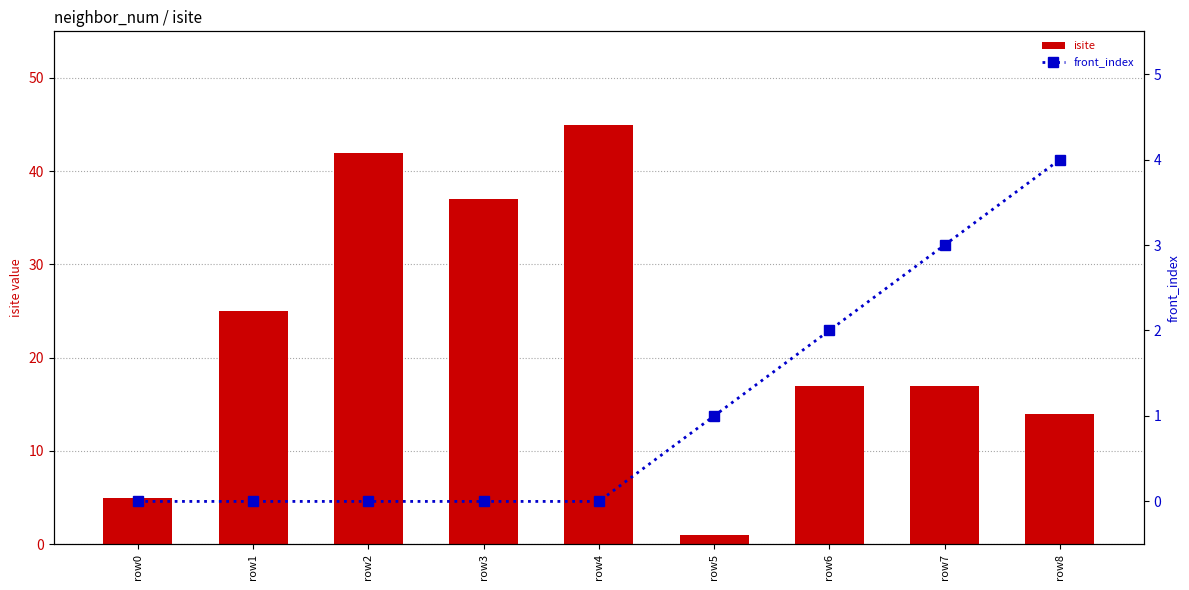

What is the difference between the front_index values at row4 and row6?

2